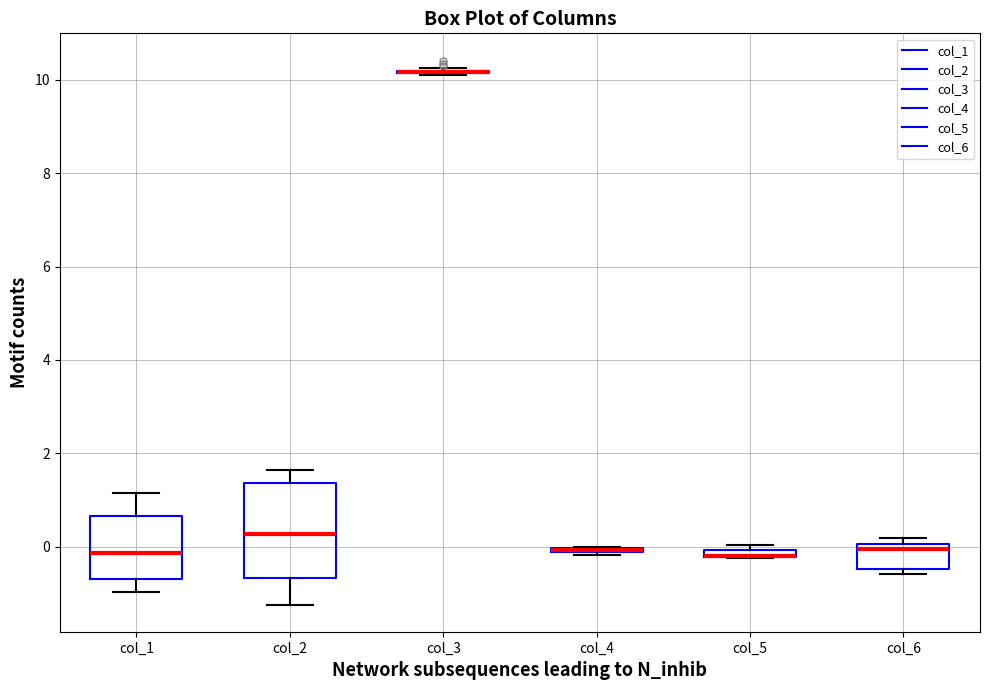

Comparing the boxes themselves (not the whiskers), which one is the tallest?

col_2